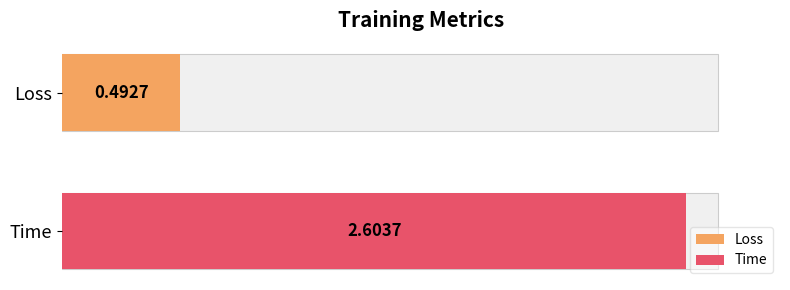

Which category has the lowest value across all series?

Loss